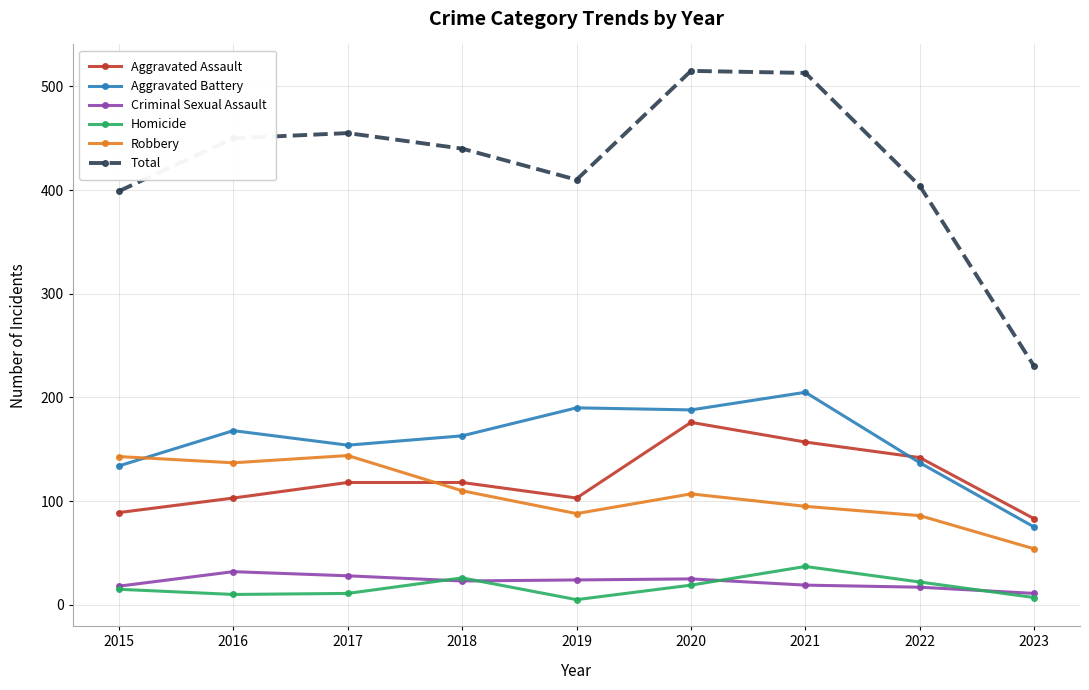

How many data points does each series have?

9